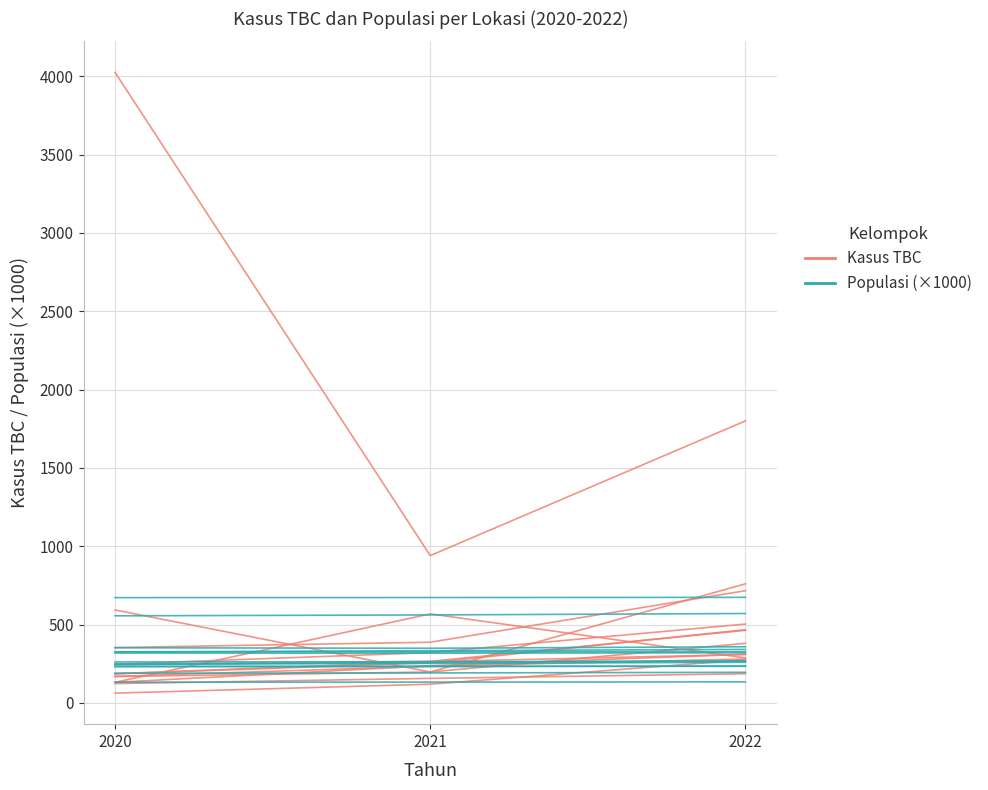

Between 2021 and 2020, which is larger?

2021